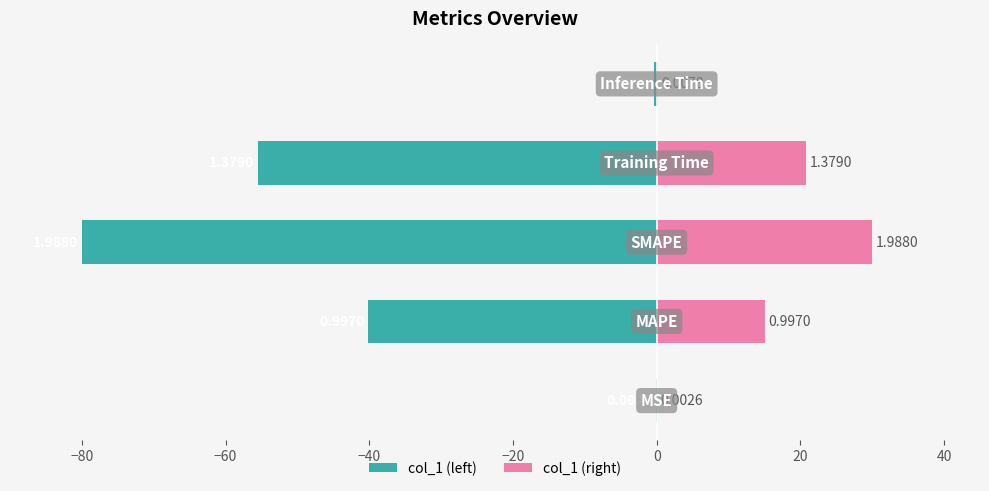

What is the value of the col_1 (right) bar at the 4th from the left?

20.8